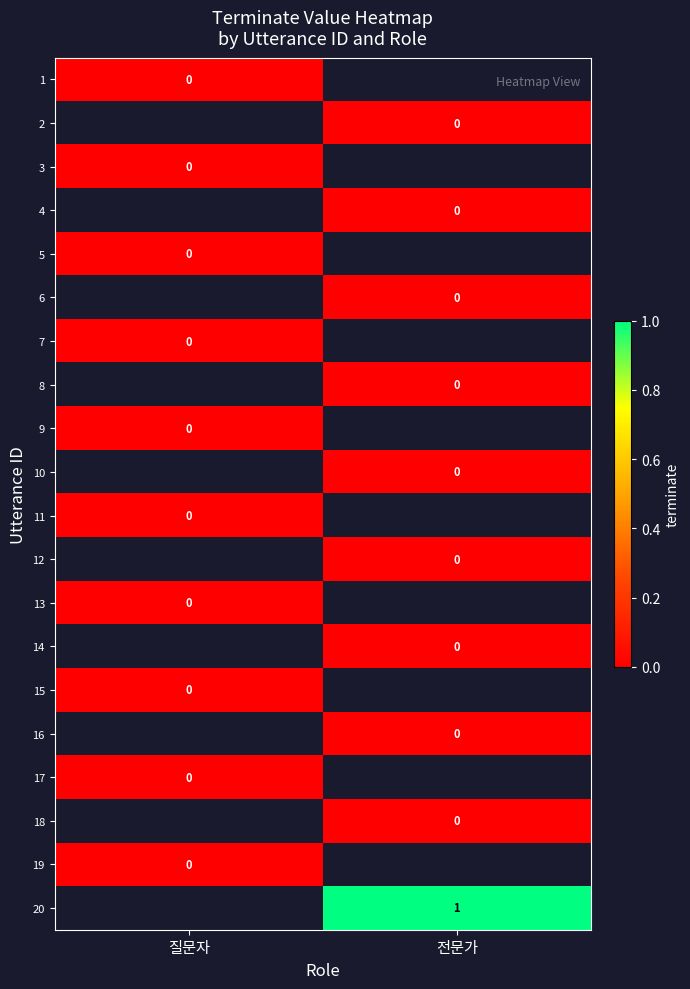

Is the value of 20 at 전문가 greater than the value of 12 at 전문가?

Yes